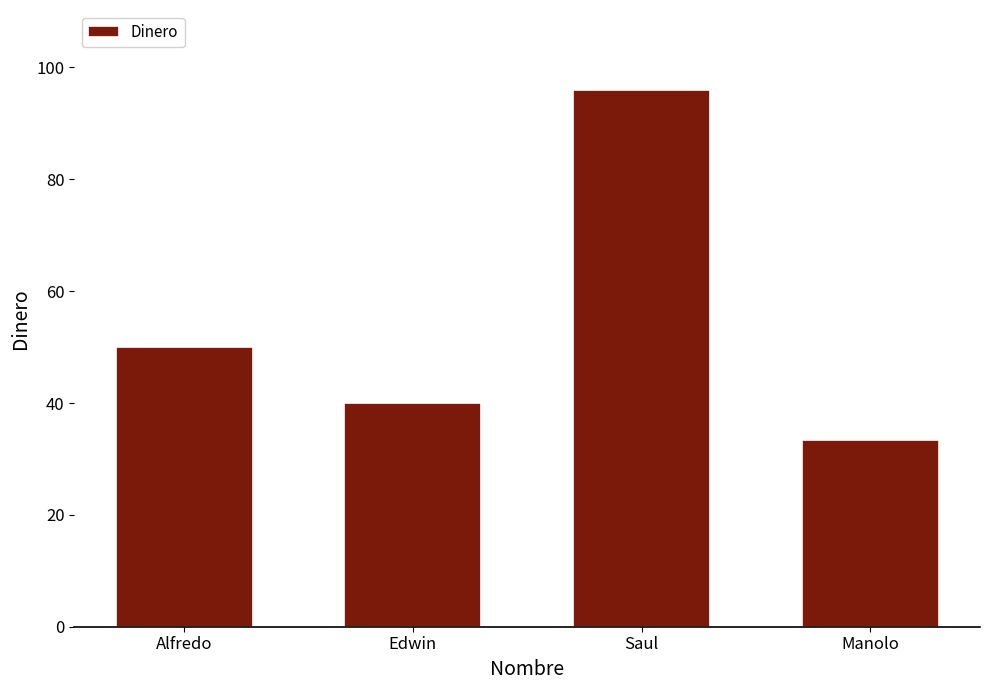

What is the smallest value displayed?

33.4